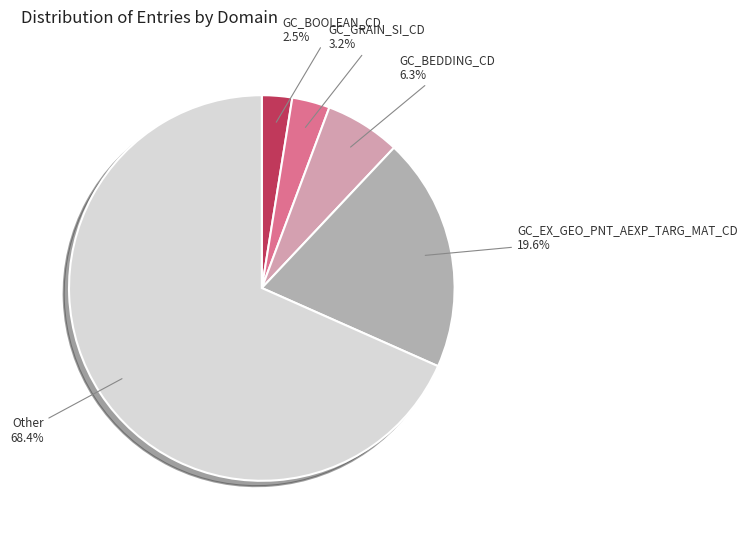

Which slice is the smallest?

GC_BOOLEAN_CD